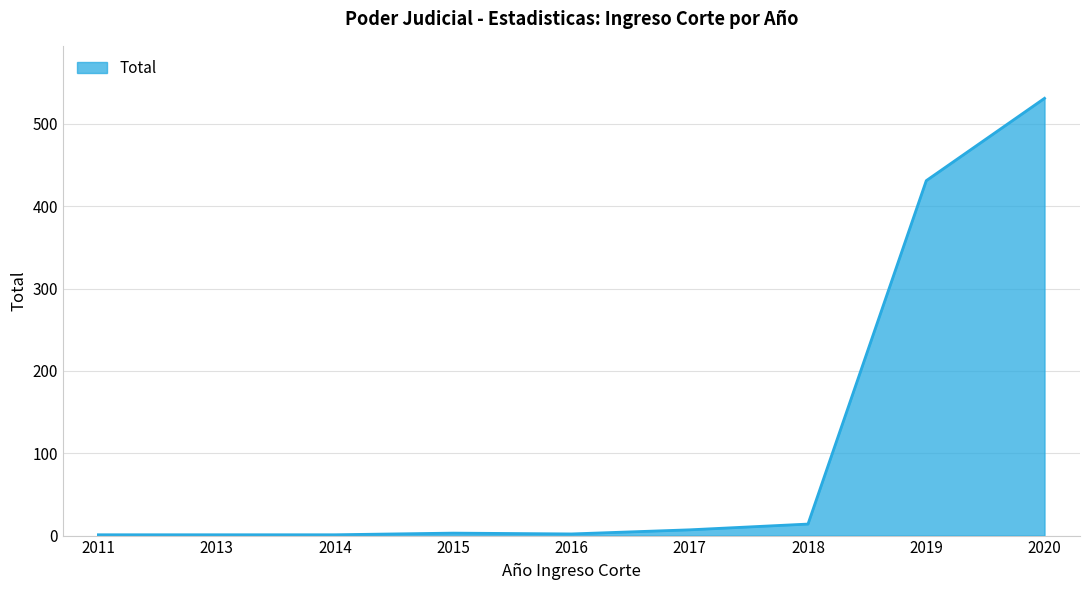

What is the change in value from 2011 to 2017?

+6